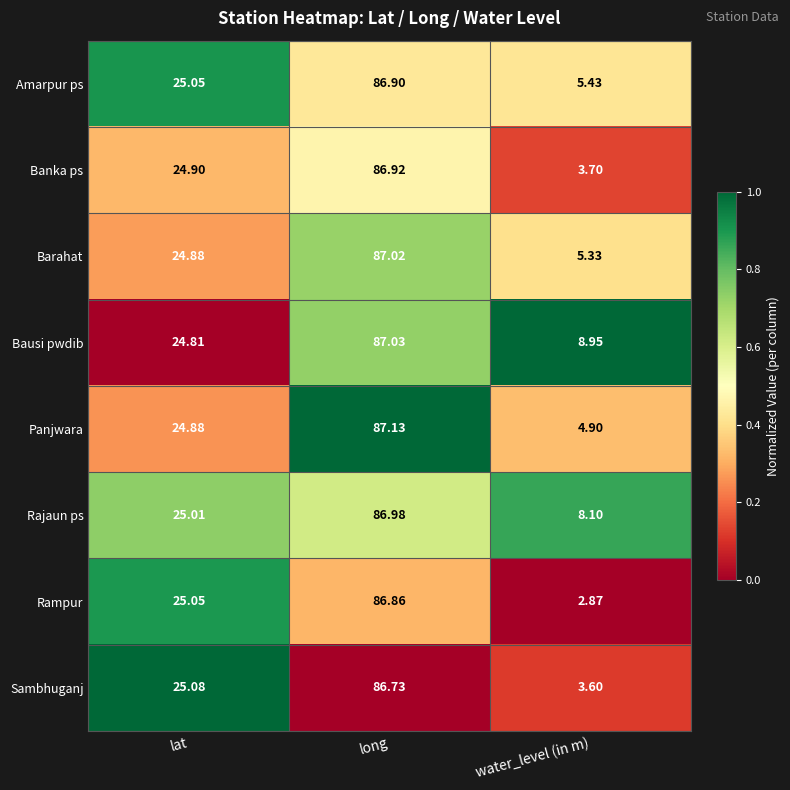

Rank the series at water_level (in m) from lowest to highest value.

Rampur, Sambhuganj, Banka ps, Panjwara, Barahat, Amarpur ps, Rajaun ps, Bausi pwdib